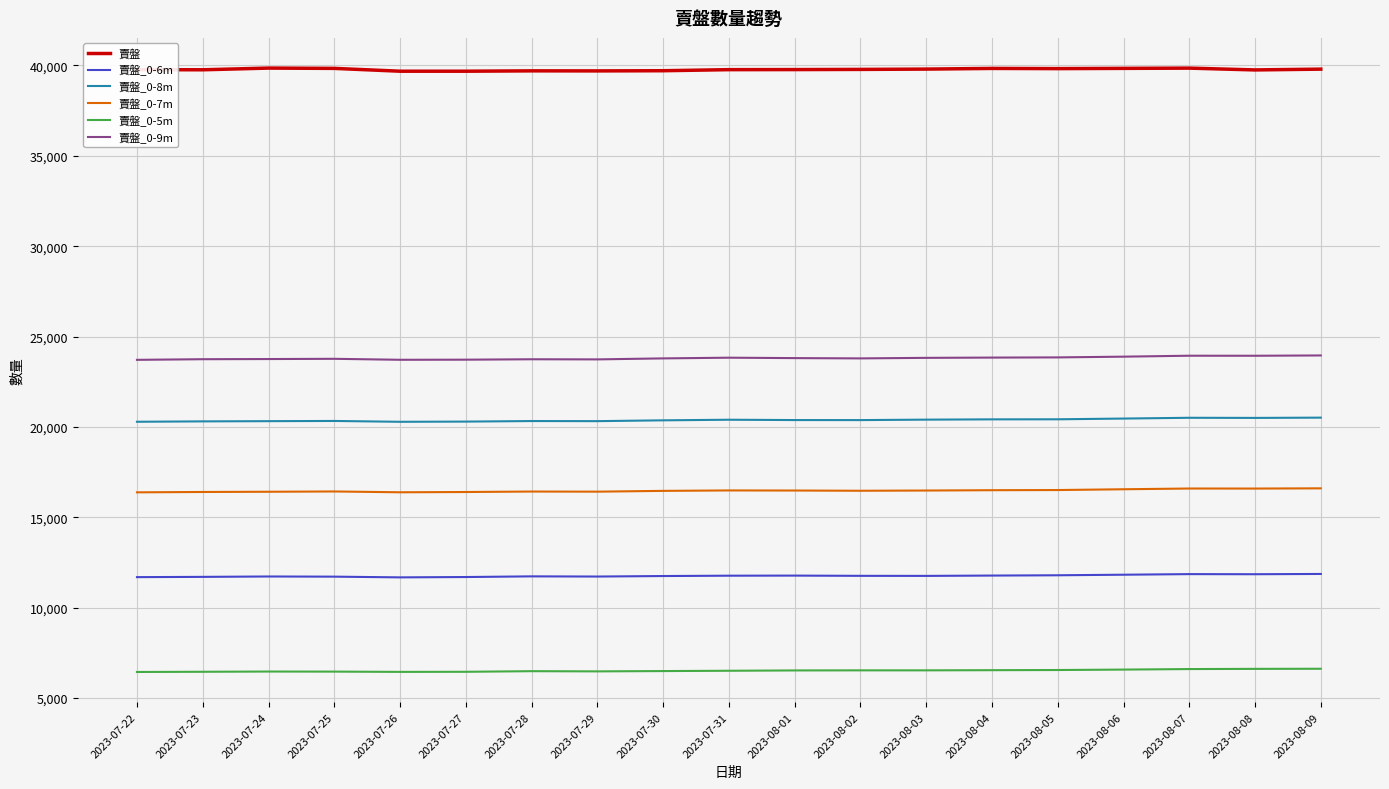

What is the lowest value of the 賣盤 series?

39677